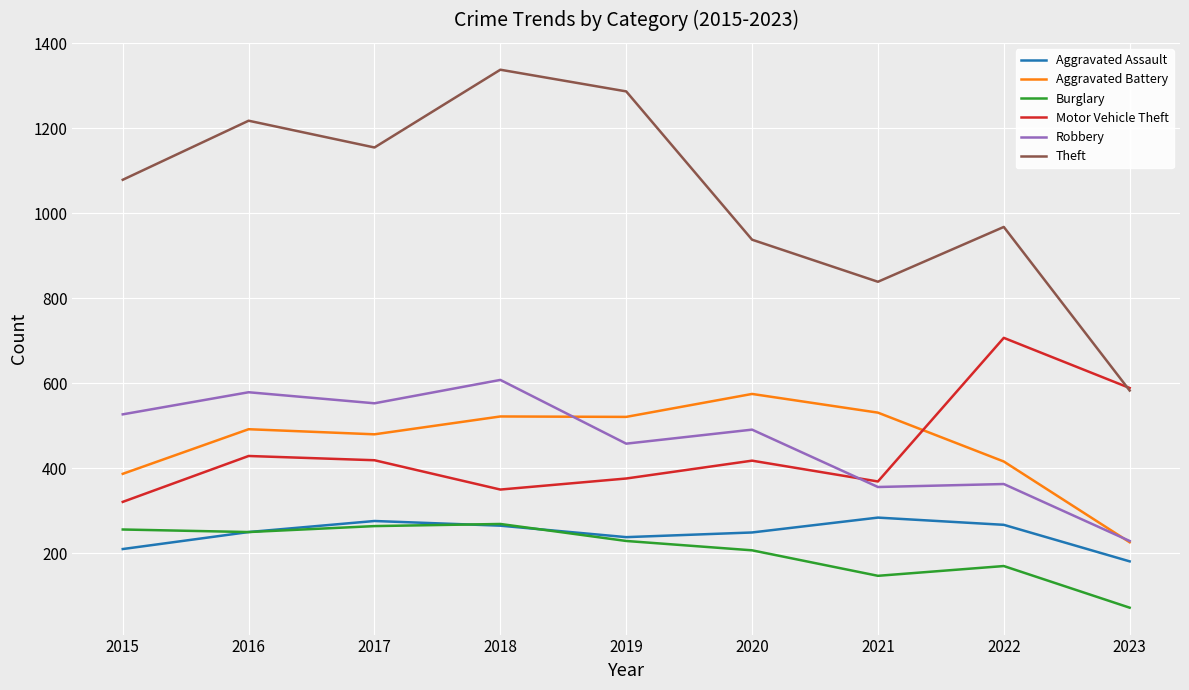

Which label corresponds to the largest value in the chart?

2018